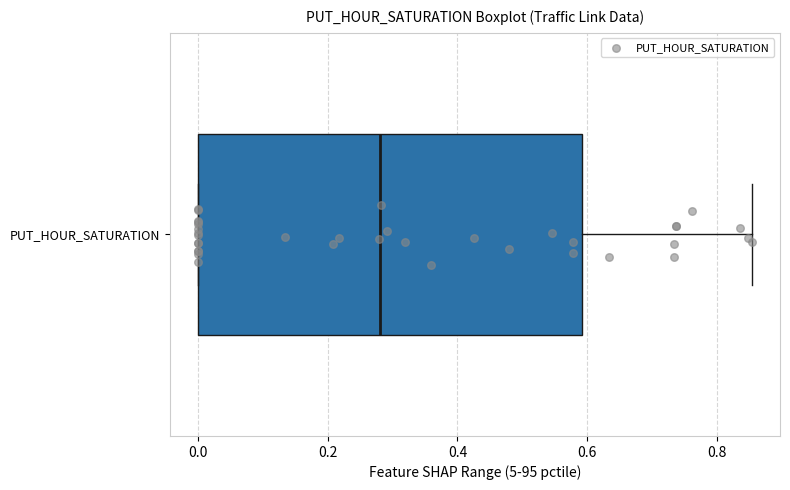

Where is the right edge of the box for PUT_HOUR_SATURATION on the x-axis? The values are not printed on the chart, so give them approximately, as read against the axis.

0.60